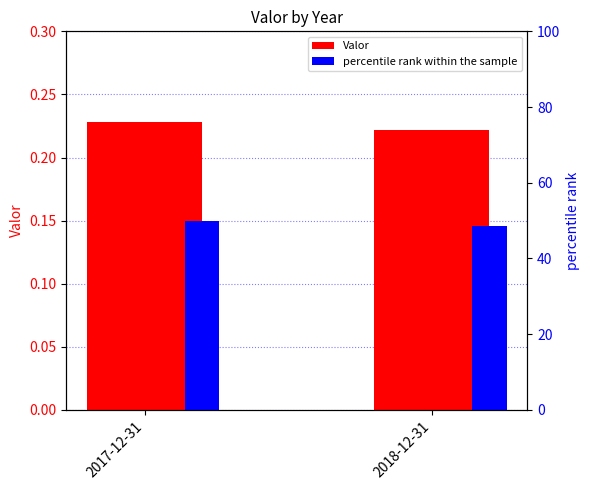

Rank the series by their maximum value, from lowest to highest.

Valor, percentile rank within the sample